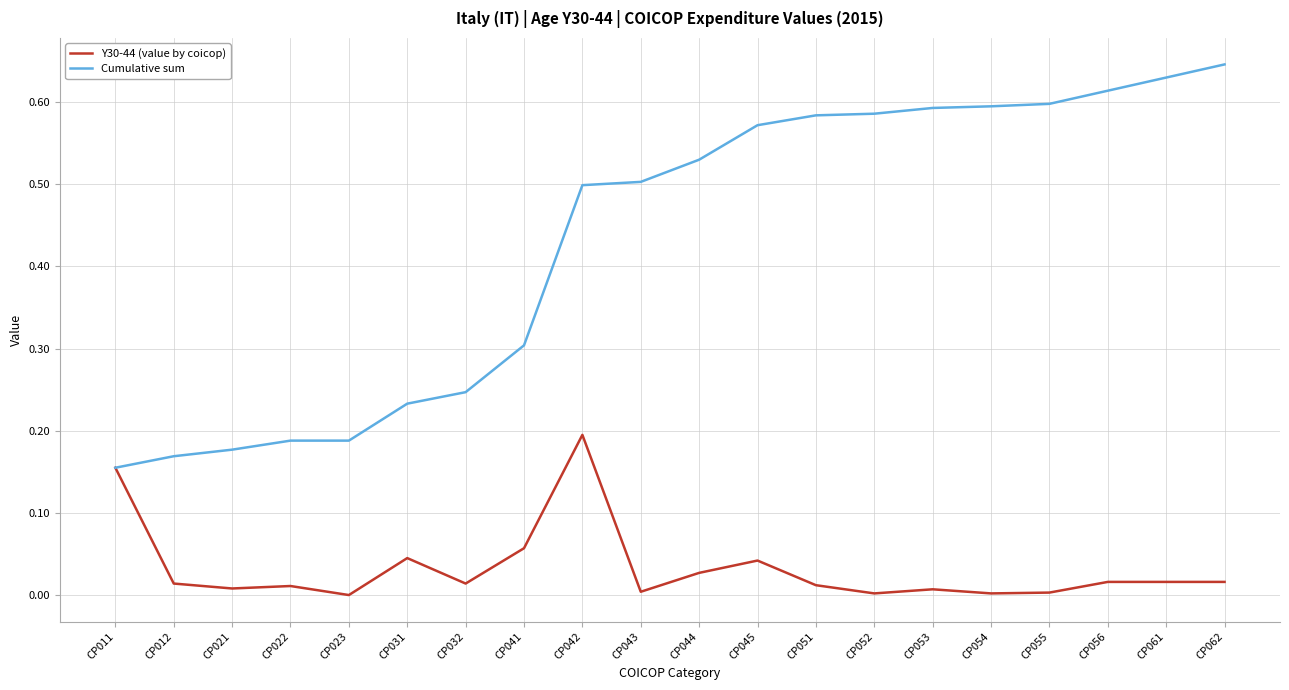

Rank the series by their maximum value, from lowest to highest.

Y30-44 (value by coicop), Cumulative sum